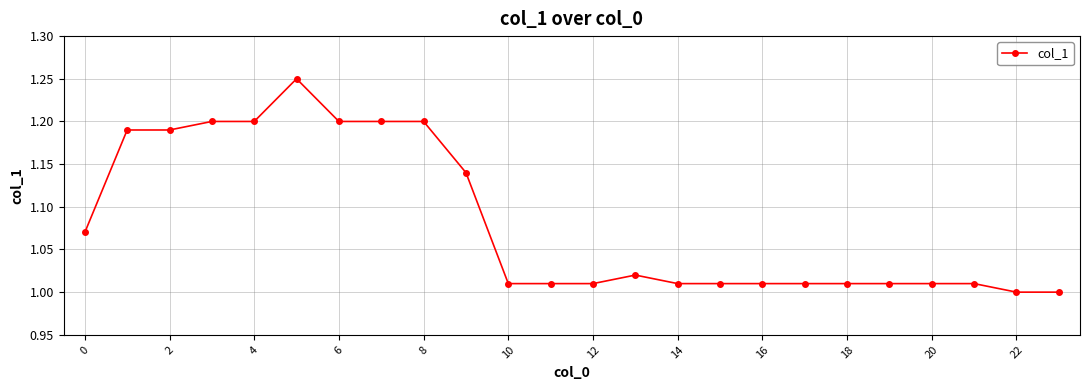

True or false: the data has more than 1 interior local peaks.

True